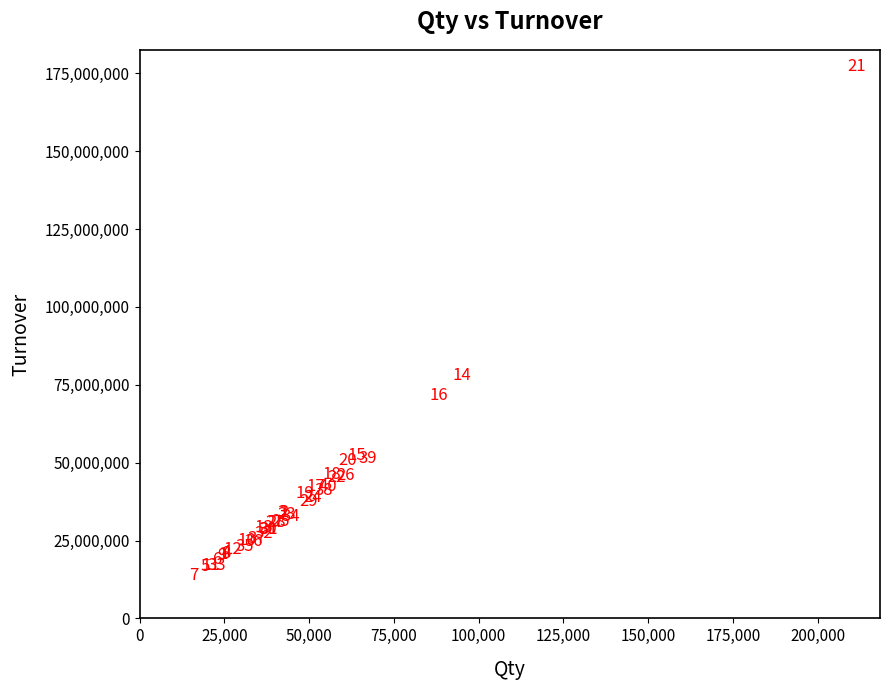

What Y value in the scatter plot is closest to 92748712?

75205078